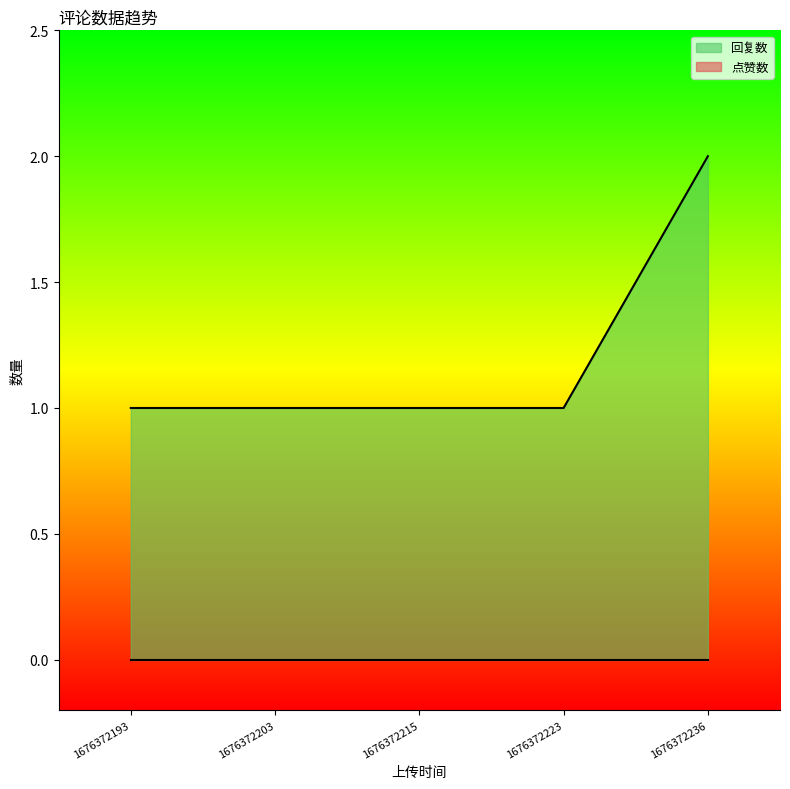

Does the chart display data point markers on the line(s)?

No